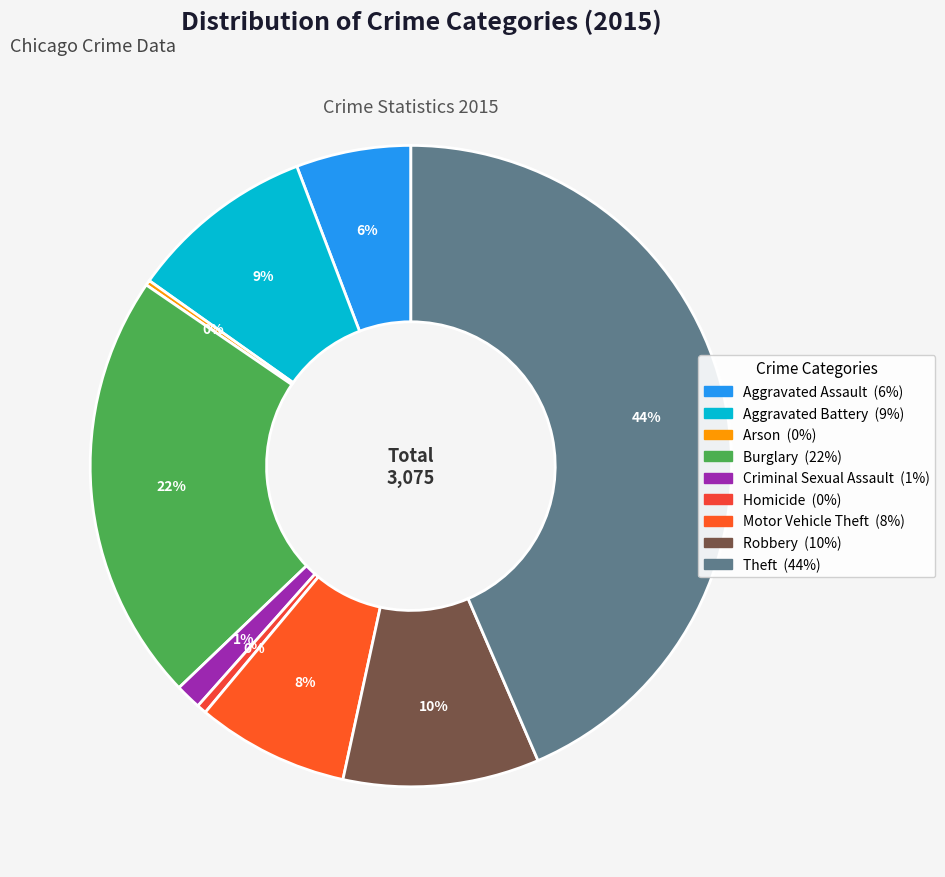

Is Aggravated Battery the majority of the pie?

No